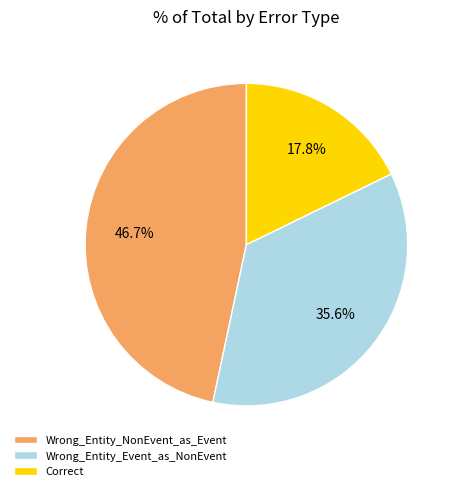

To the nearest percent, what is the difference between the largest and smallest slice percentages?

29%